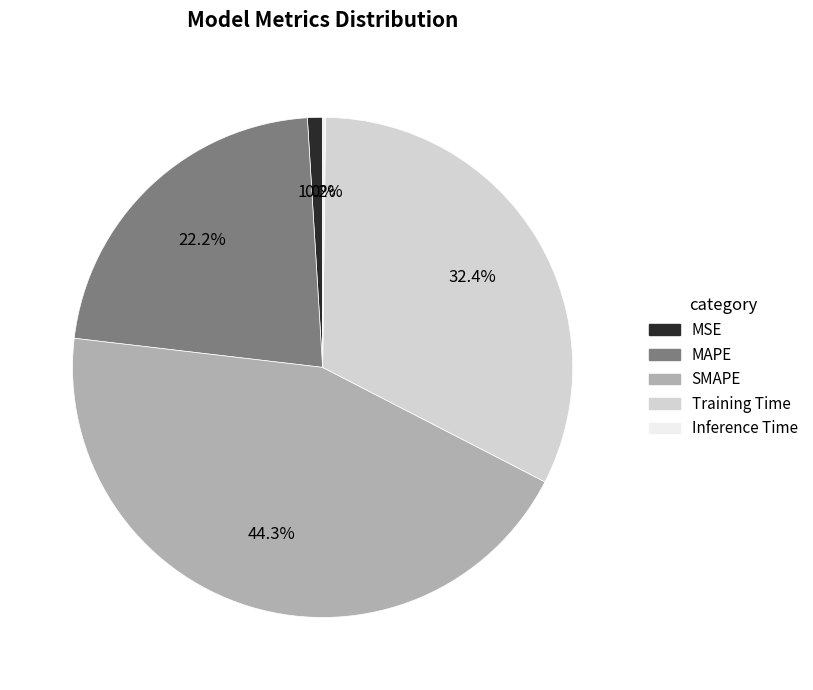

What is the largest slice in the pie chart?

SMAPE